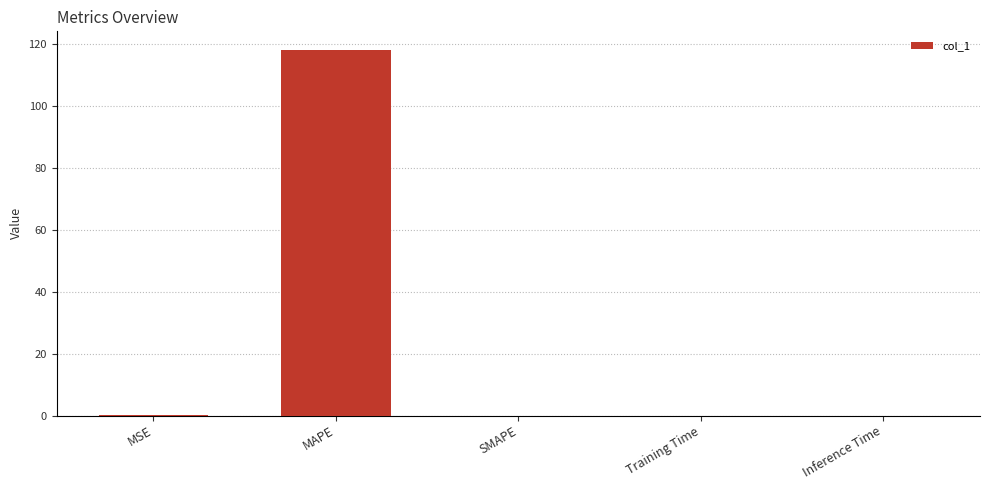

What is the change in value from MAPE to SMAPE?

-118.2